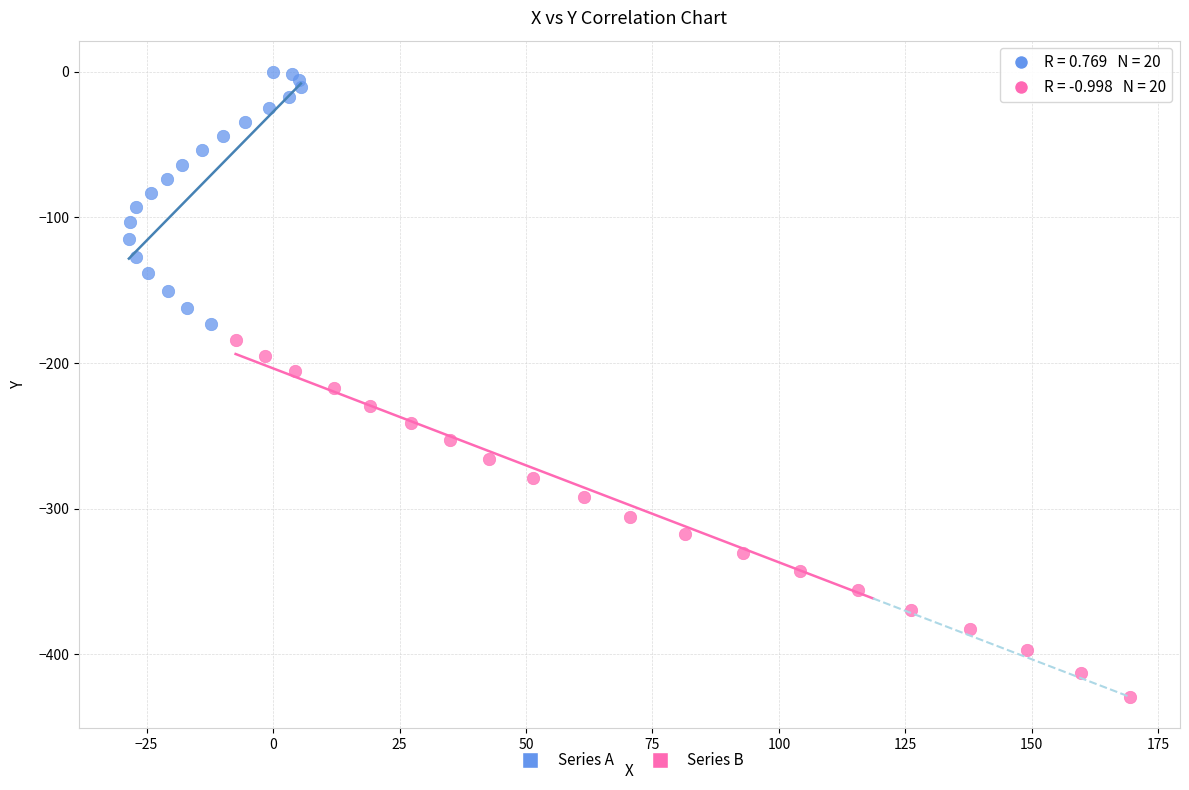

Which series contains the highest Y value?

Series A